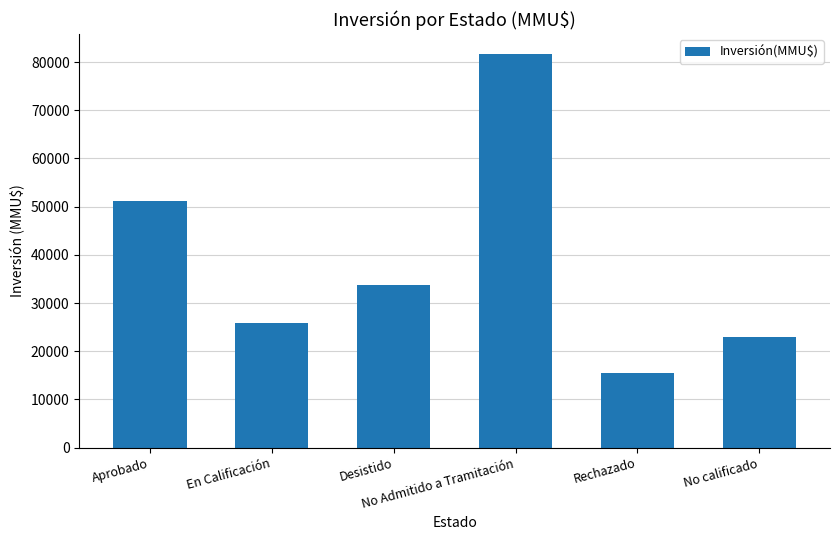

What is the maximum value shown in the chart?

81753